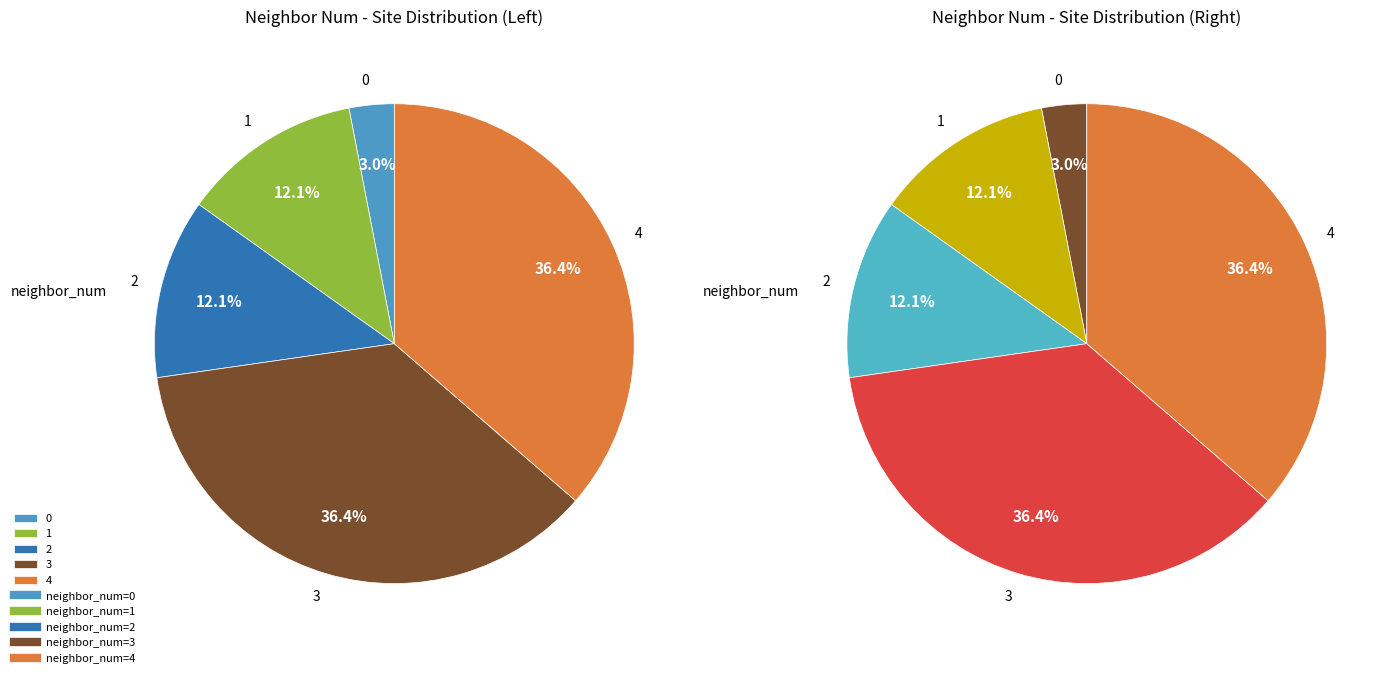

Is there any slice that represents more than half of the pie?

No